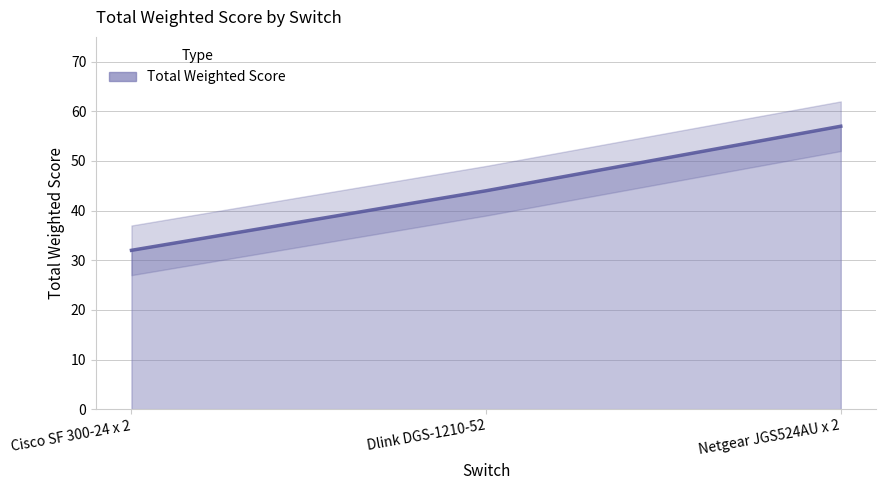

List the labels in order of value, largest first.

Netgear JGS524AU x 2, Dlink DGS-1210-52, Cisco SF 300-24 x 2